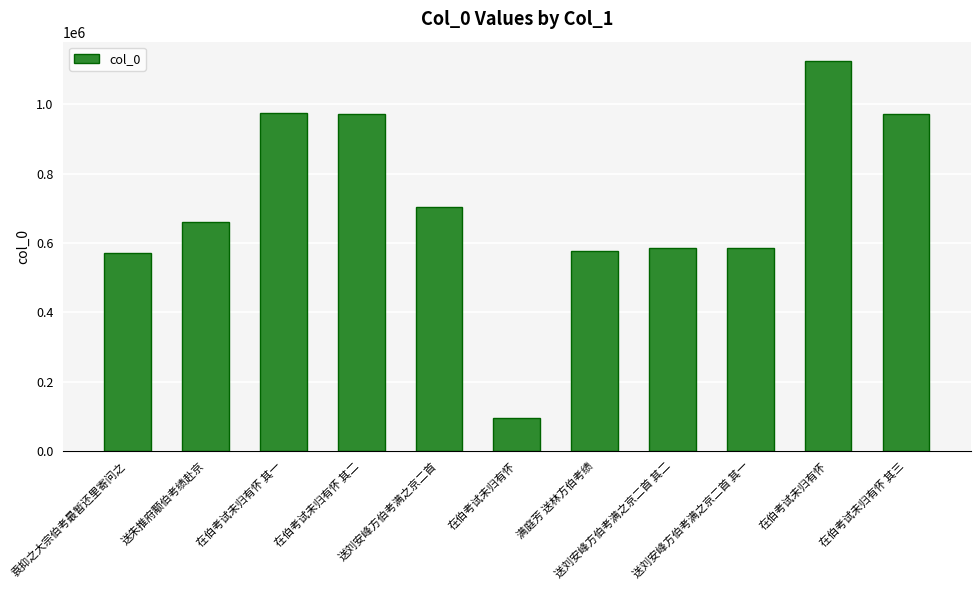

How many values are below 661147?

5